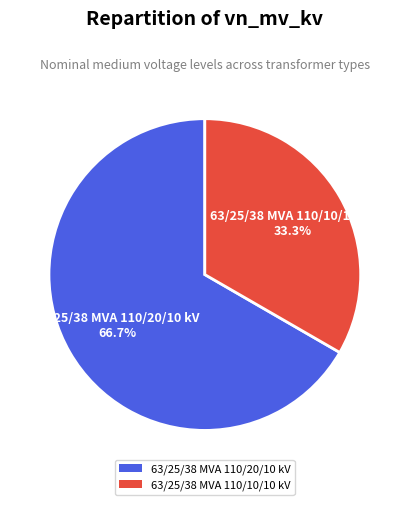

How many segments does this pie chart have?

2